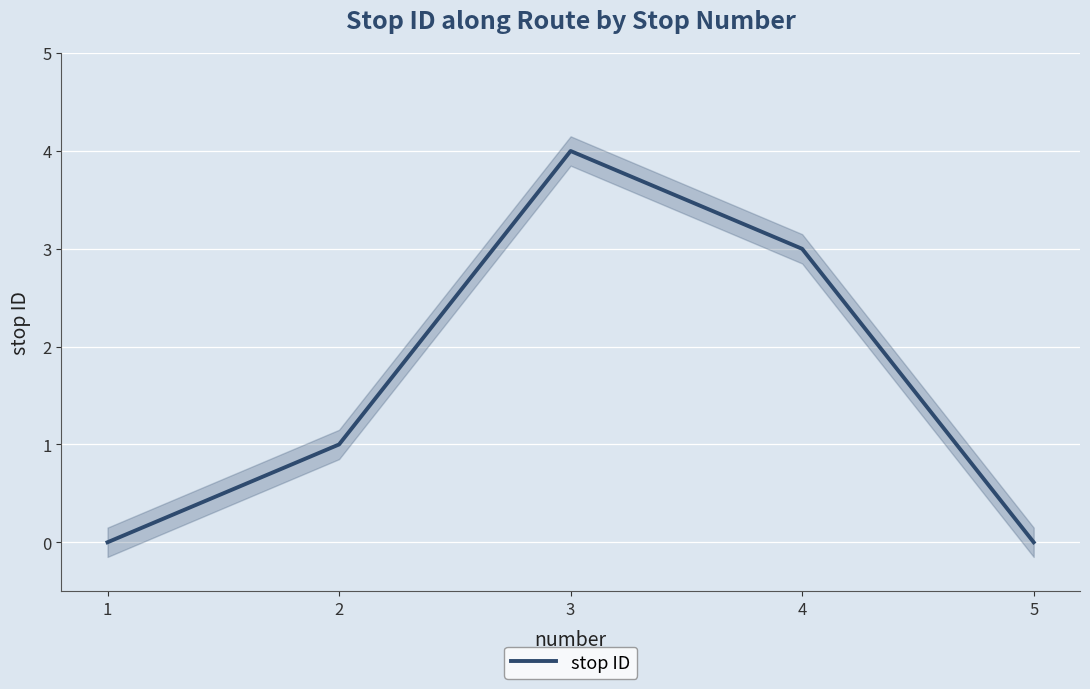

Which label corresponds to the smallest value in the chart?

1